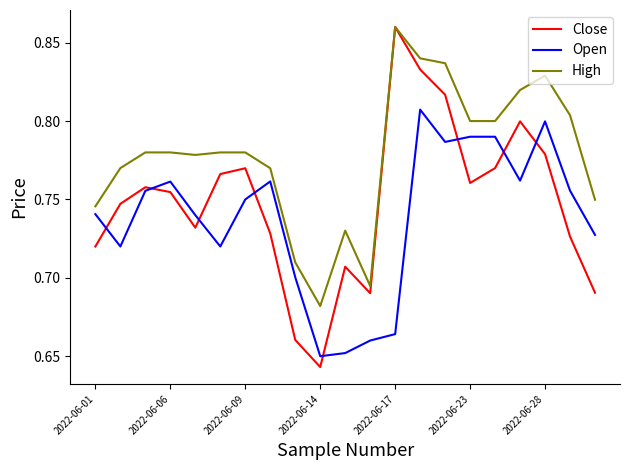

Which series has the largest range (max minus min)?

Close